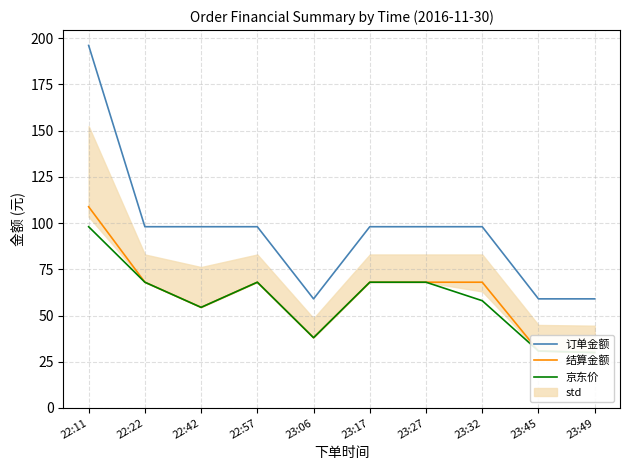

Which series has the widest spread of values?

订单金额